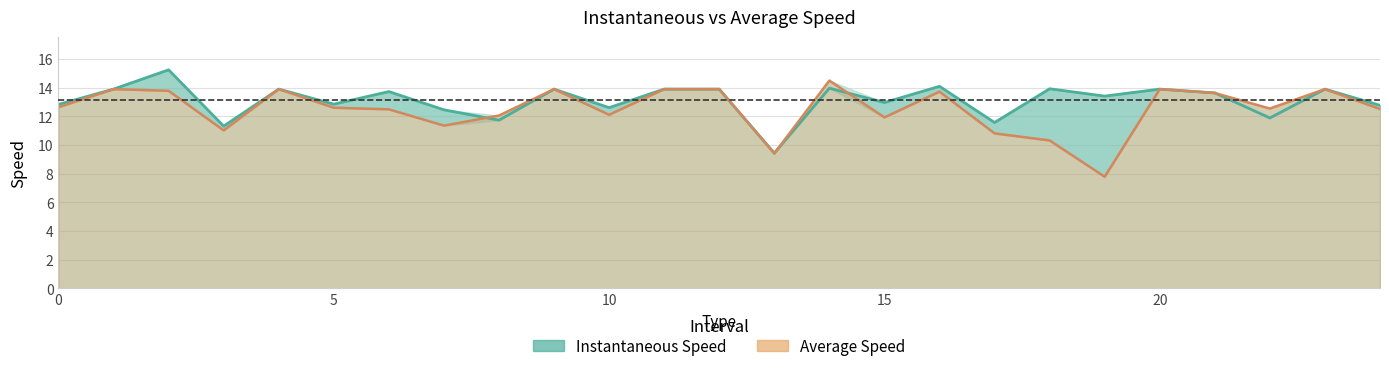

Reading left to right, list all the values displayed in this chart.

instspeed: 12.8	13.9	15.2	11.3	13.9	12.8	13.7	12.4	11.7	13.9	12.6	13.9	13.9	9.4	14.0	13.0	14.1	11.6	13.9	13.4	13.9	13.6	11.9	13.9	12.8
avgspeed: 12.6	13.9	13.8	11.0	13.9	12.6	12.5	11.3	12.0	13.9	12.1	13.9	13.9	9.4	14.5	11.9	13.7	10.8	10.3	7.8	13.9	13.6	12.5	13.9	12.5